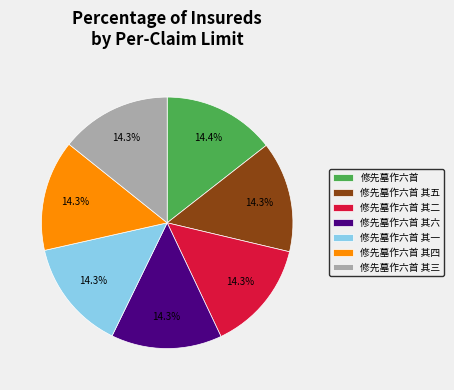

What percentage do 修先墓作六首 其二 and 修先墓作六首 其五 together represent?

28.5%